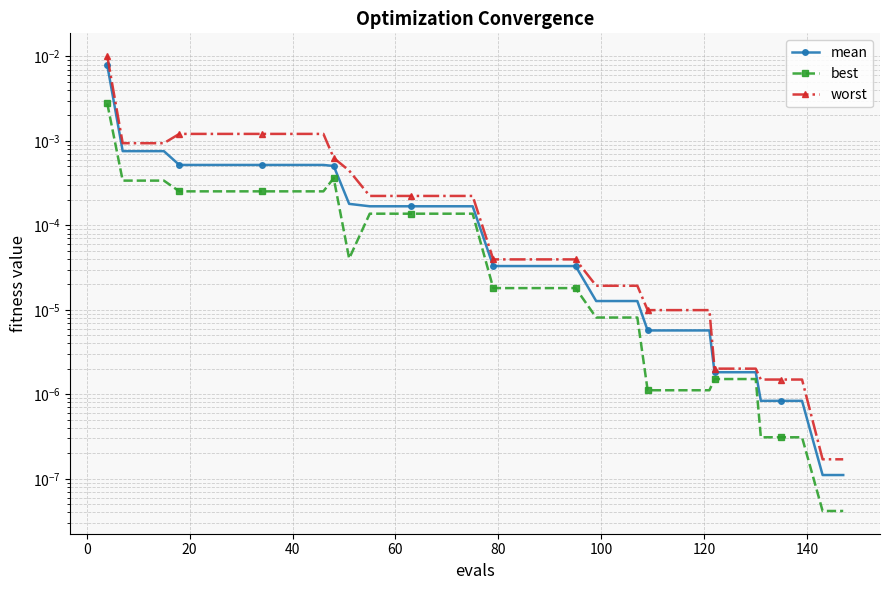

How many categories are shown in the chart?

40